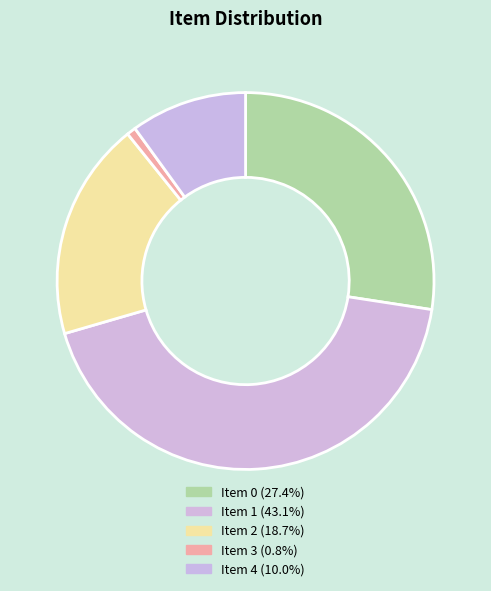

How many slices are in this pie chart?

5